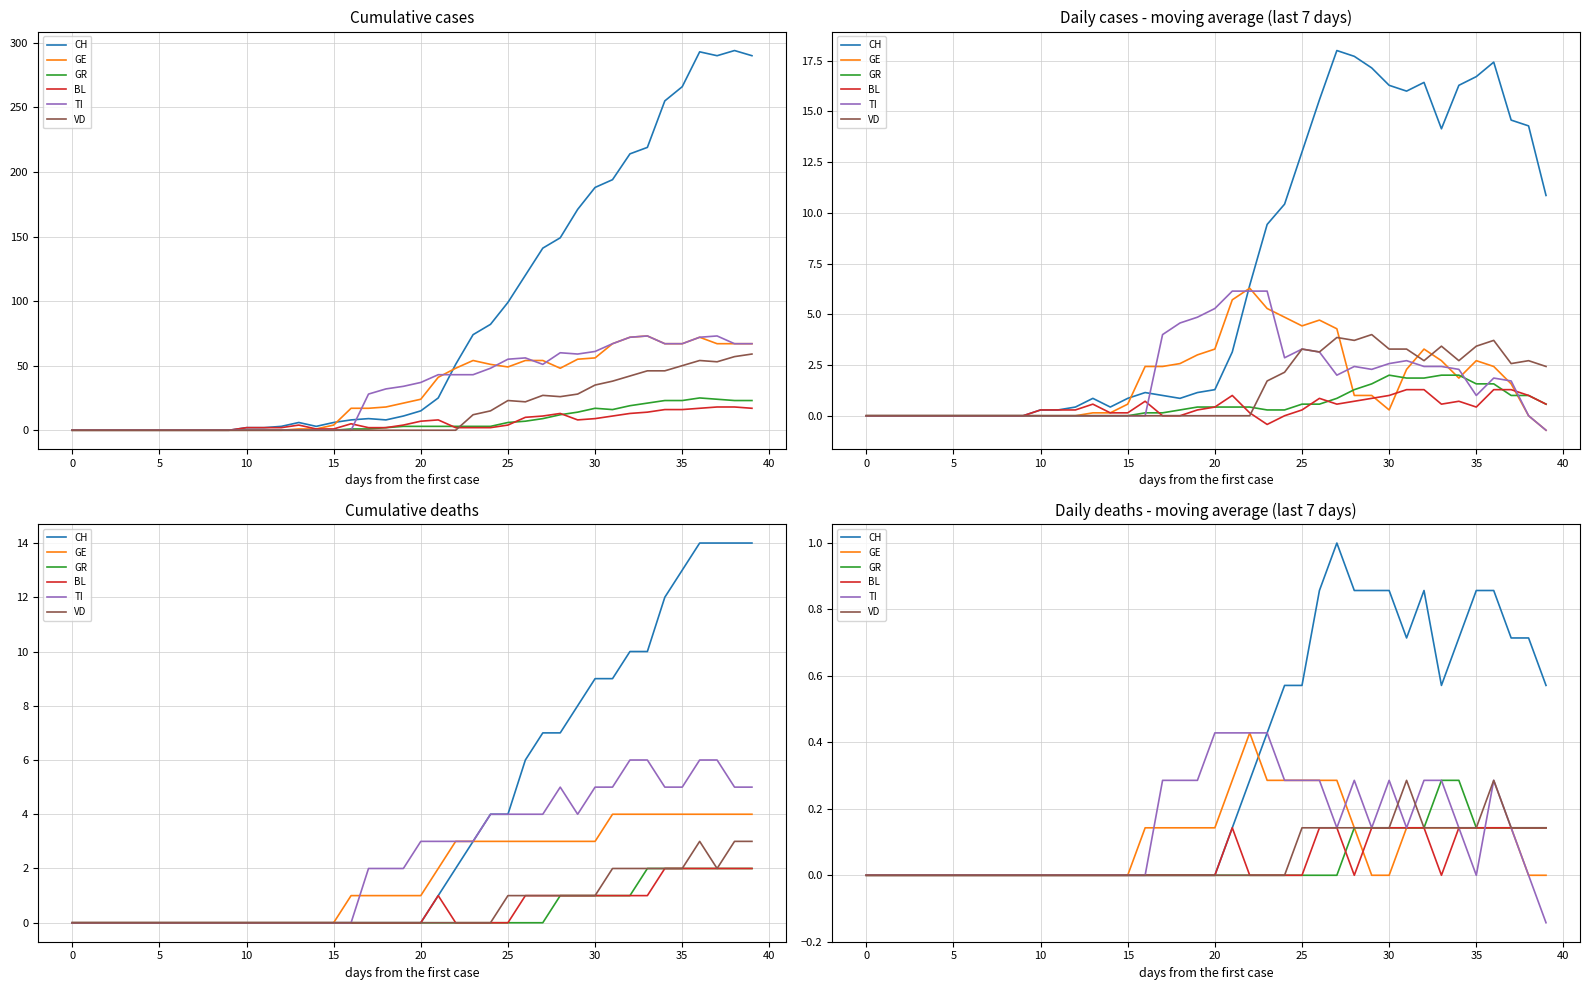

How many TI values are between 0 and 1?

39